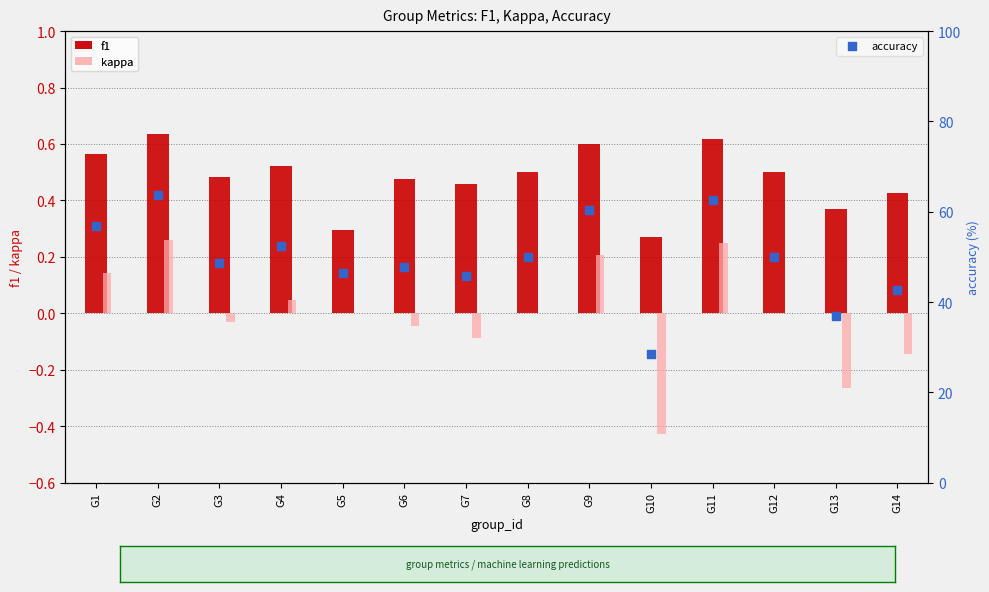

What is the total value across all series at G6?

48.2